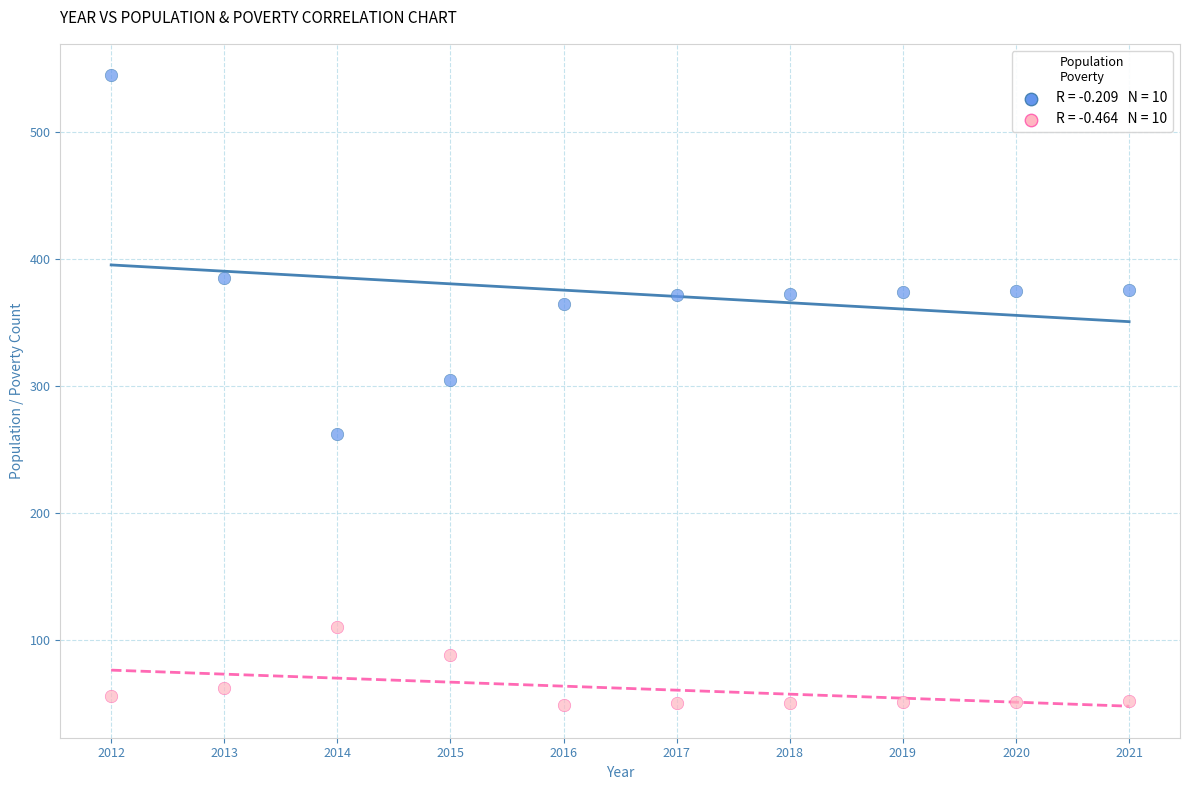

Across all data points, what is the range of X values (max minus min)?

9